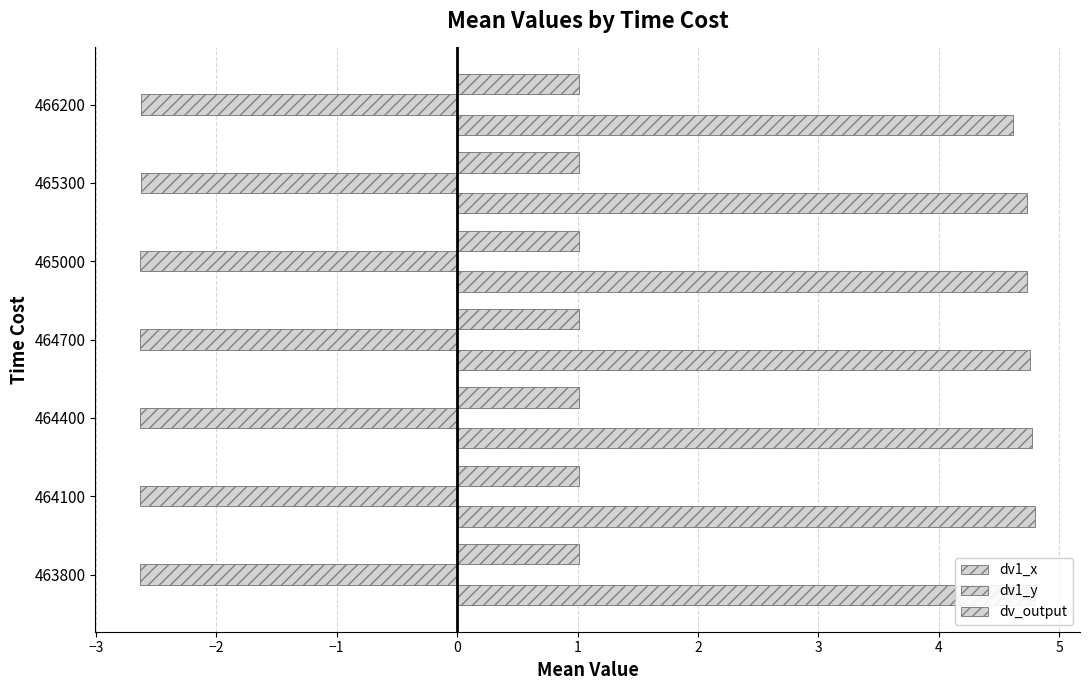

How many bars are there in total?

21